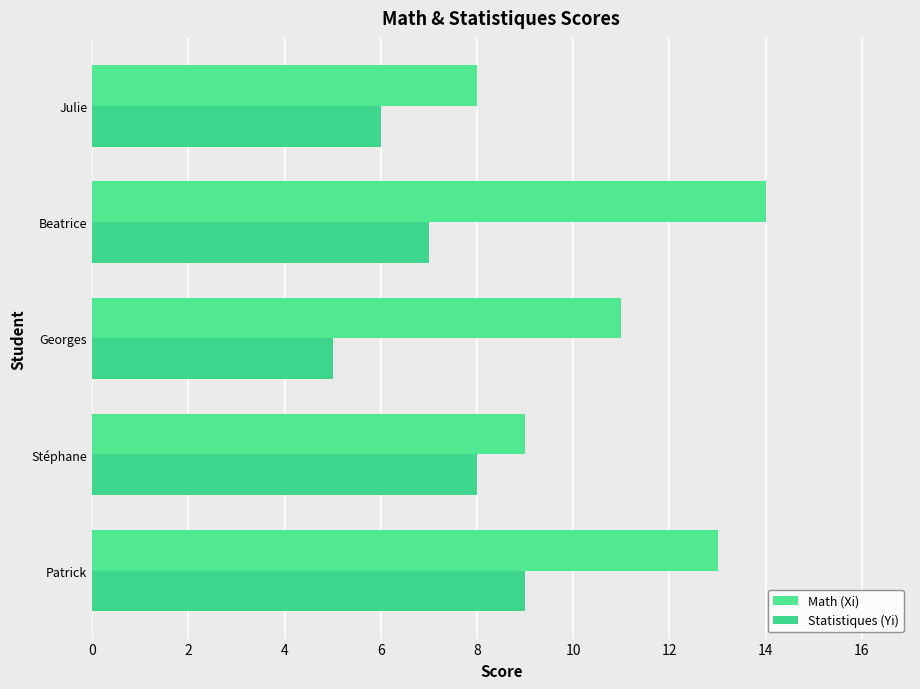

Reading right to left, transcribe all the data shown in this chart.

Math (Xi): 8	14	11	9	13
Statistiques (Yi): 6	7	5	8	9